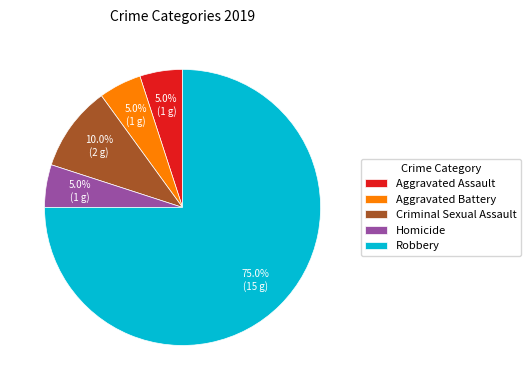

Which has a higher value, Criminal Sexual Assault or Aggravated Assault?

Criminal Sexual Assault